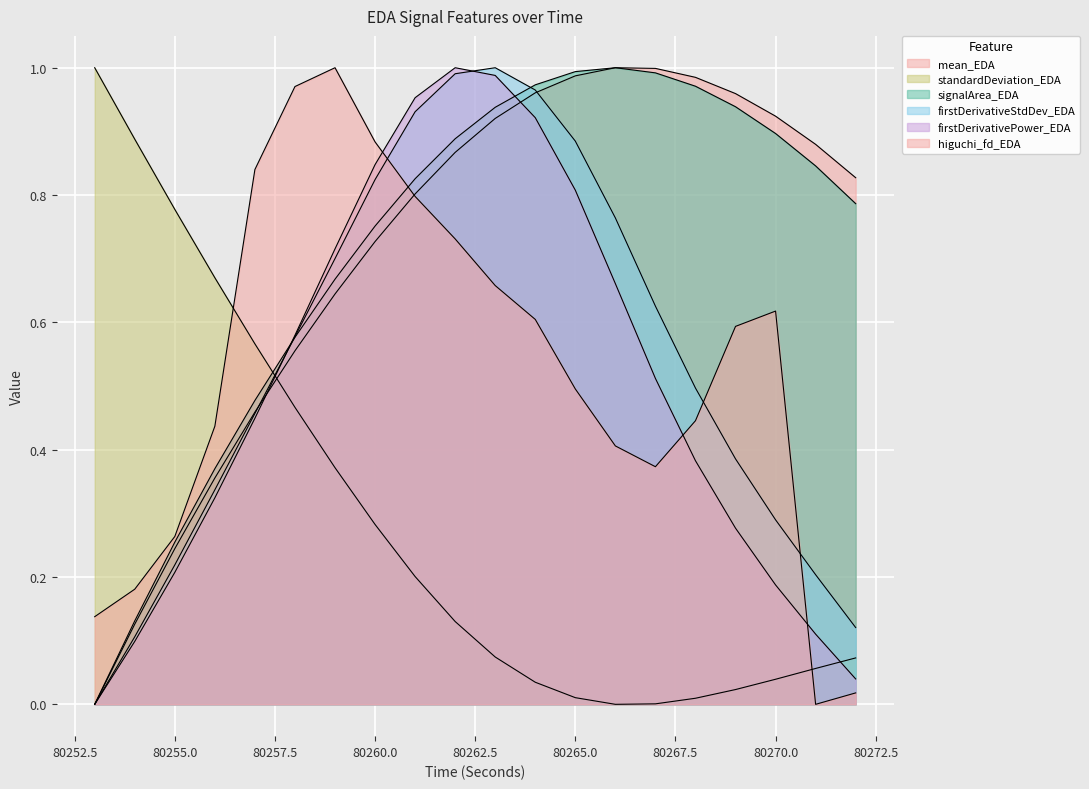

At which category does the chart reach its minimum across all series?

80253